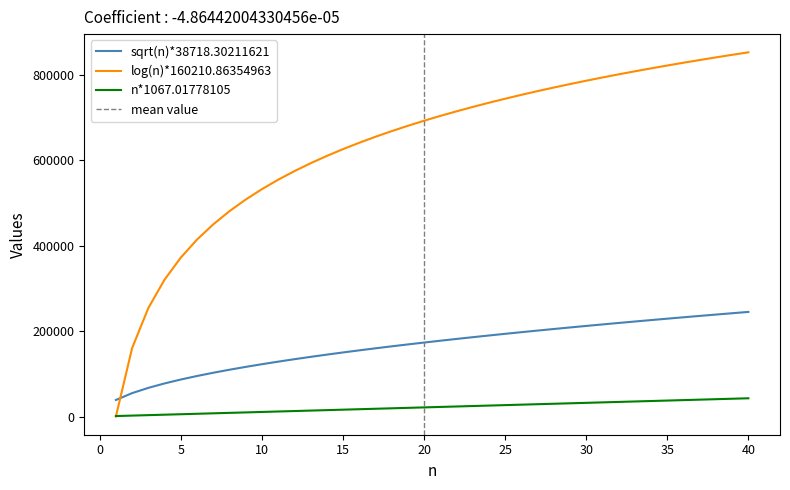

What is the lowest value of the sqrt(n)*38718.30211621 series?

38718.3